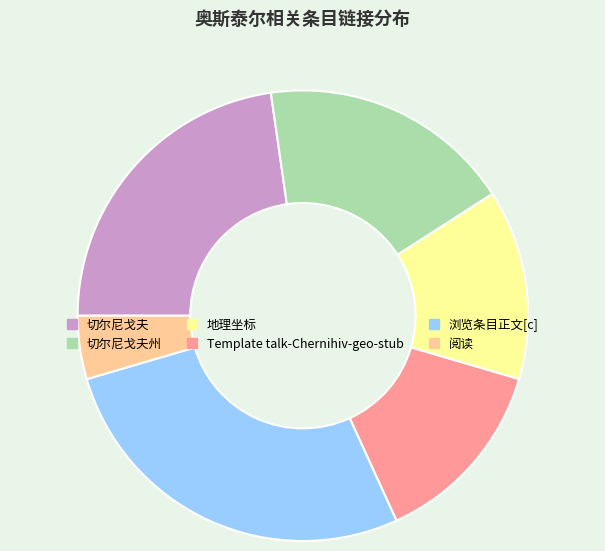

Between Template talk-Chernihiv-geo-stub and 浏览条目正文[c], which is larger?

浏览条目正文[c]